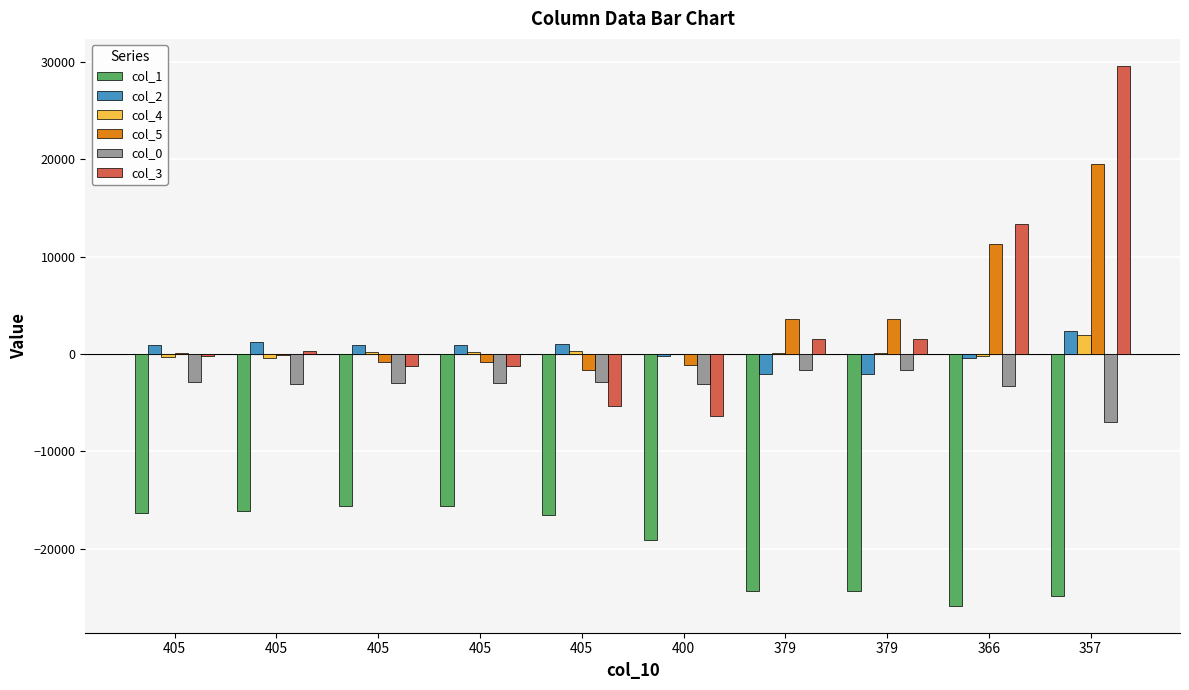

The col_5 series shows -758 at 405. True or false?

True